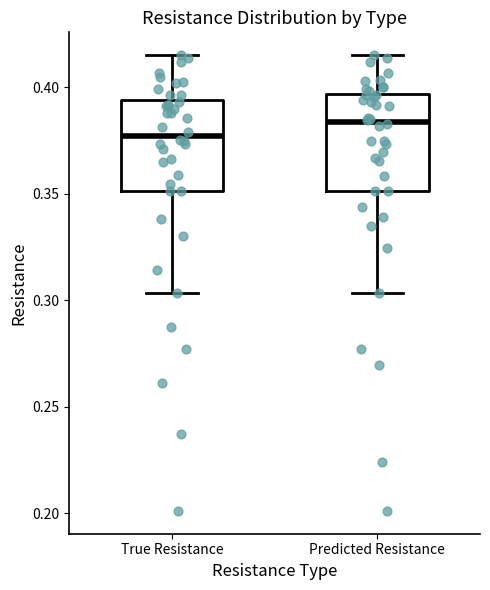

Where does the median line of the box for True Resistance sit on the y-axis? The values are not printed on the chart, so give them approximately, as read against the axis.

0.375